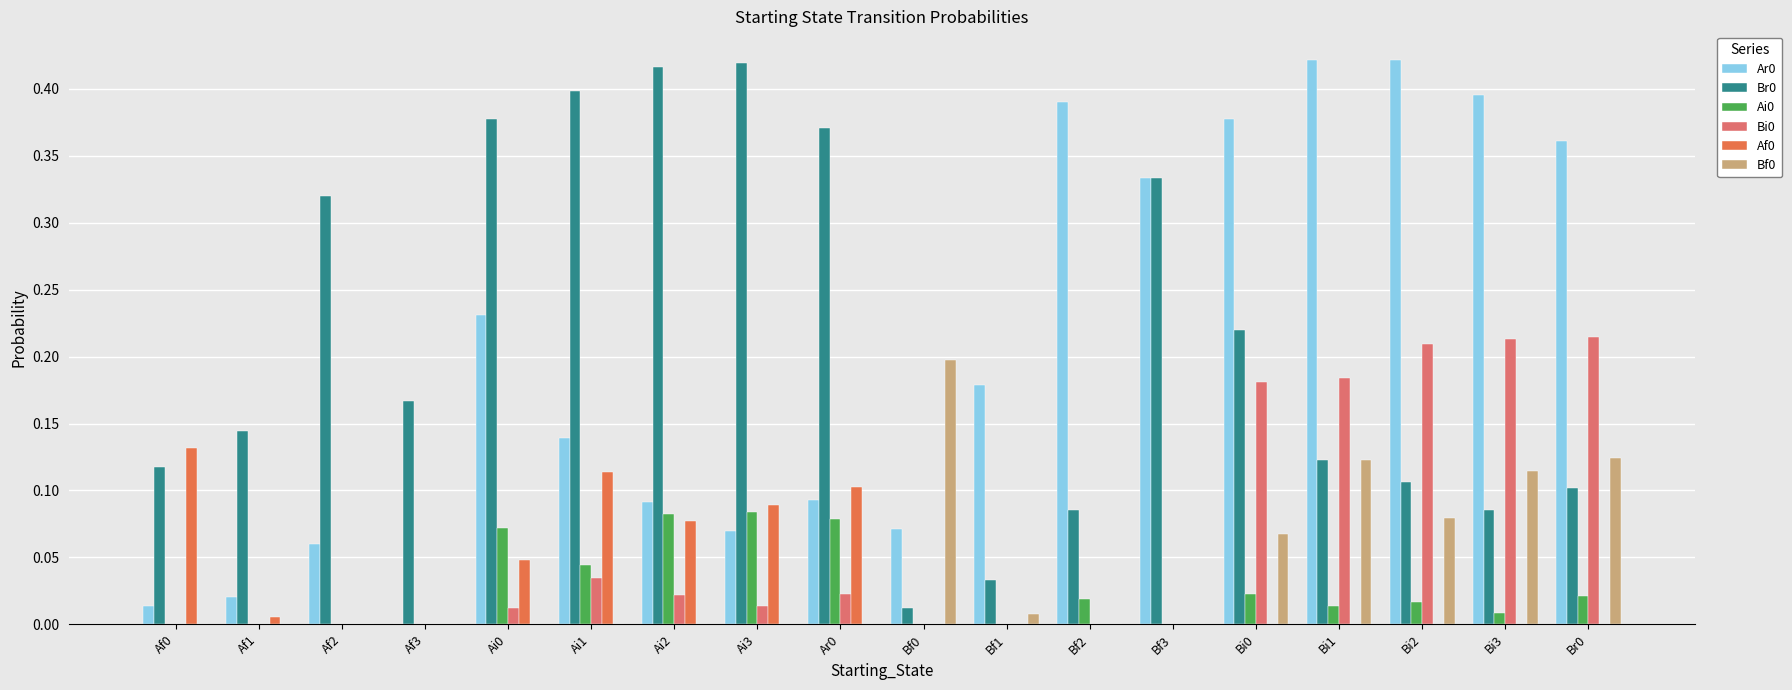

What is the sum of all Ar0 values?

3.7